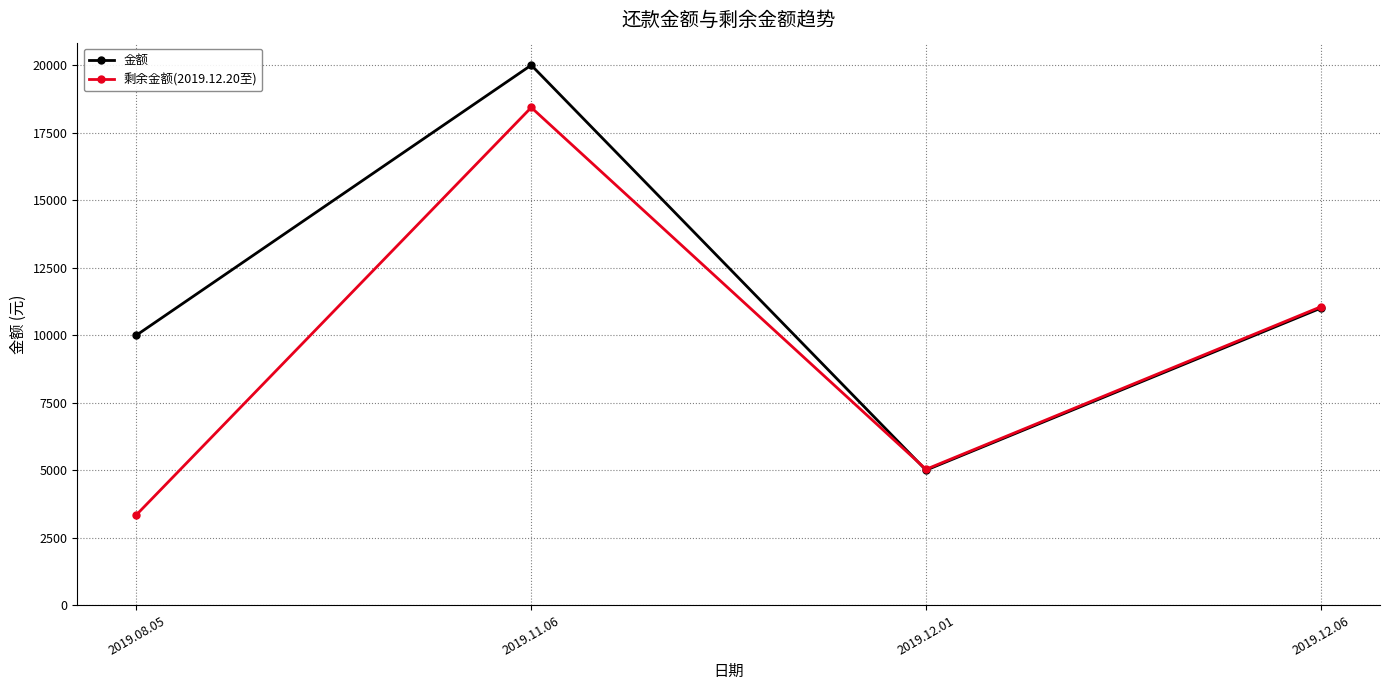

The value of 剩余金额(2019.12.20至) at 2019.08.05 is 3349.1. True or false?

True